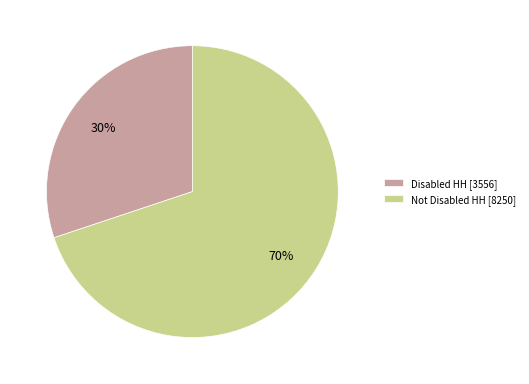

What percentage is the Disabled HH slice, to the nearest percent?

30%